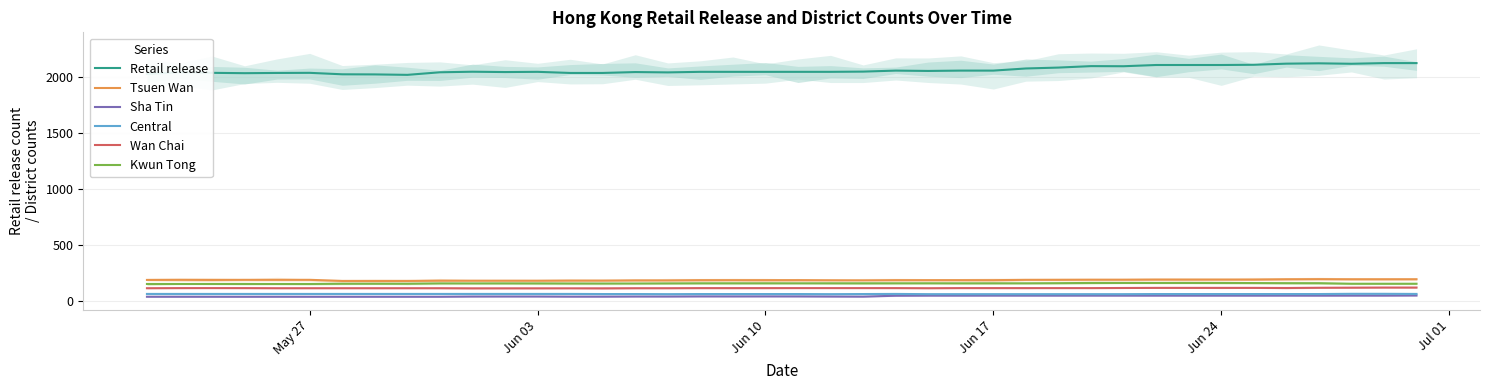

What is the minimum value for Sha Tin?

41